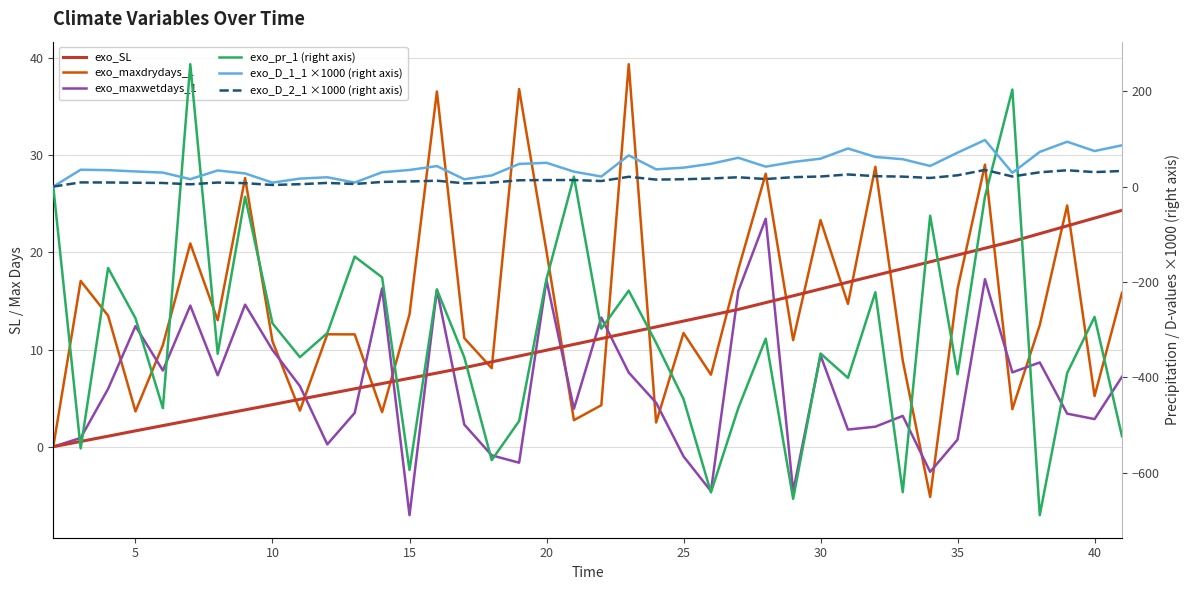

Which series has the largest range (max minus min)?

exo_pr_1 (right axis)